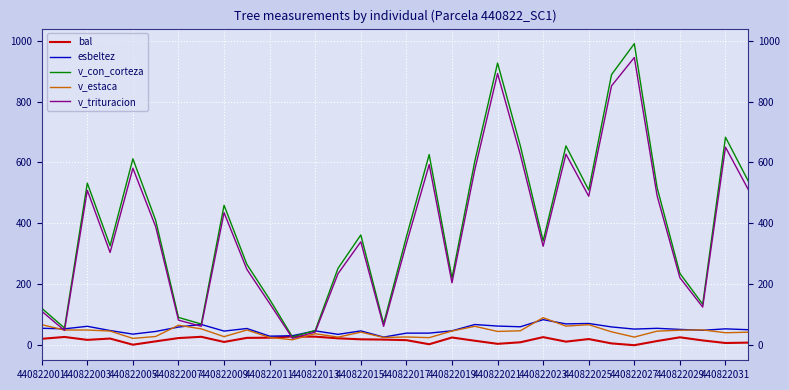

Which series has the widest spread of values?

v_con_corteza